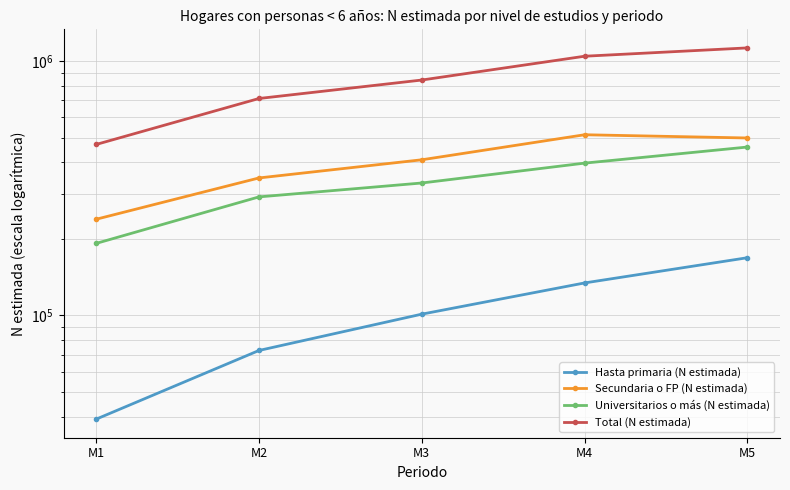

Reading right to left, what are all the values shown in this chart?

Hasta primaria (N estimada): 168615	134219	101190	72841	39122
Secundaria o FP (N estimada): 498287	513109	409080	347075	238862
Universitarios o más (N estimada): 459099	396903	331575	292411	191931
Total (N estimada): 1126001	1044232	841846	712326	469915